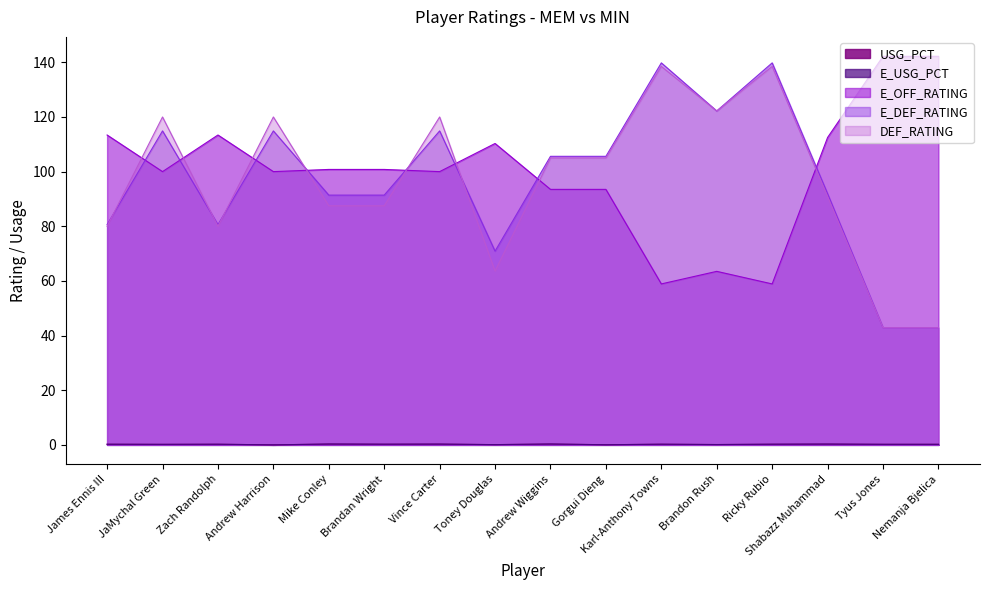

Reading right to left, extract all data points from this chart.

USG_PCT: Nemanja Bjelica=0.2	Tyus Jones=0.2	Shabazz Muhammad=0.3	Ricky Rubio=0.2	Brandon Rush=0.1	Karl-Anthony Towns=0.2	Gorgui Dieng=0.0	Andrew Wiggins=0.3	Toney Douglas=0.1	Vince Carter=0.3	Brandan Wright=0.2	Mike Conley=0.3	Andrew Harrison=0.0	Zach Randolph=0.2	JaMychal Green=0.2	James Ennis III=0.2
E_USG_PCT: Nemanja Bjelica=0.2	Tyus Jones=0.2	Shabazz Muhammad=0.3	Ricky Rubio=0.2	Brandon Rush=0.1	Karl-Anthony Towns=0.2	Gorgui Dieng=0.0	Andrew Wiggins=0.3	Toney Douglas=0.1	Vince Carter=0.3	Brandan Wright=0.2	Mike Conley=0.3	Andrew Harrison=0.0	Zach Randolph=0.2	JaMychal Green=0.2	James Ennis III=0.2
E_OFF_RATING: Nemanja Bjelica=142.2	Tyus Jones=142.2	Shabazz Muhammad=112.5	Ricky Rubio=58.9	Brandon Rush=63.5	Karl-Anthony Towns=58.9	Gorgui Dieng=93.5	Andrew Wiggins=93.5	Toney Douglas=110.3	Vince Carter=100.0	Brandan Wright=100.8	Mike Conley=100.8	Andrew Harrison=100.0	Zach Randolph=113.4	JaMychal Green=100.0	James Ennis III=113.4
E_DEF_RATING: Nemanja Bjelica=42.9	Tyus Jones=42.9	Shabazz Muhammad=91.9	Ricky Rubio=139.8	Brandon Rush=122.2	Karl-Anthony Towns=139.8	Gorgui Dieng=105.6	Andrew Wiggins=105.6	Toney Douglas=70.9	Vince Carter=114.9	Brandan Wright=91.4	Mike Conley=91.4	Andrew Harrison=114.9	Zach Randolph=80.6	JaMychal Green=114.9	James Ennis III=80.6
DEF_RATING: Nemanja Bjelica=42.9	Tyus Jones=42.9	Shabazz Muhammad=90.9	Ricky Rubio=138.5	Brandon Rush=122.2	Karl-Anthony Towns=138.5	Gorgui Dieng=105.0	Andrew Wiggins=105.0	Toney Douglas=63.6	Vince Carter=120.0	Brandan Wright=87.5	Mike Conley=87.5	Andrew Harrison=120.0	Zach Randolph=80.0	JaMychal Green=120.0	James Ennis III=80.0